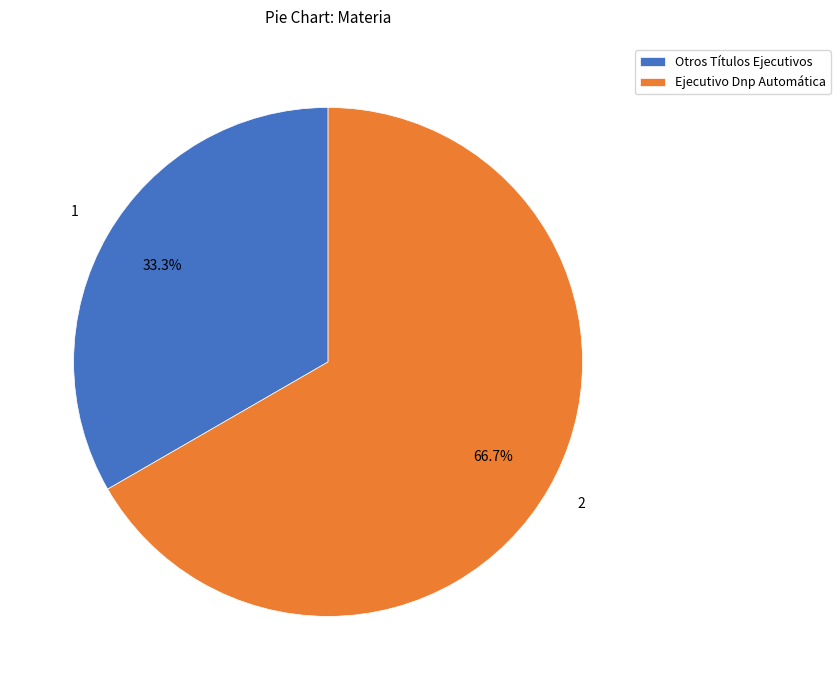

To the nearest percent, what percentage of the pie is Ejecutivo Dnp Automática?

67%